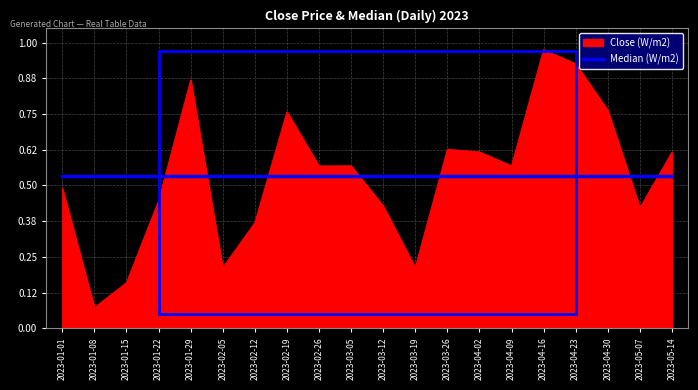

At 2023-01-01, list the series in order from largest to smallest.

Median (W/m2), Close (W/m2)